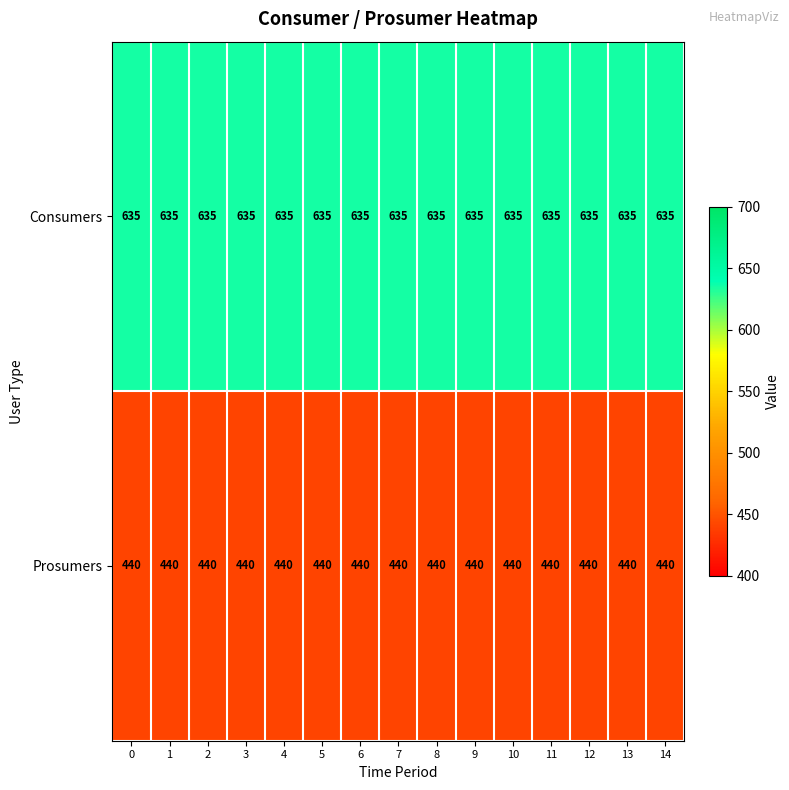

Which series has the largest total across all categories?

Consumers